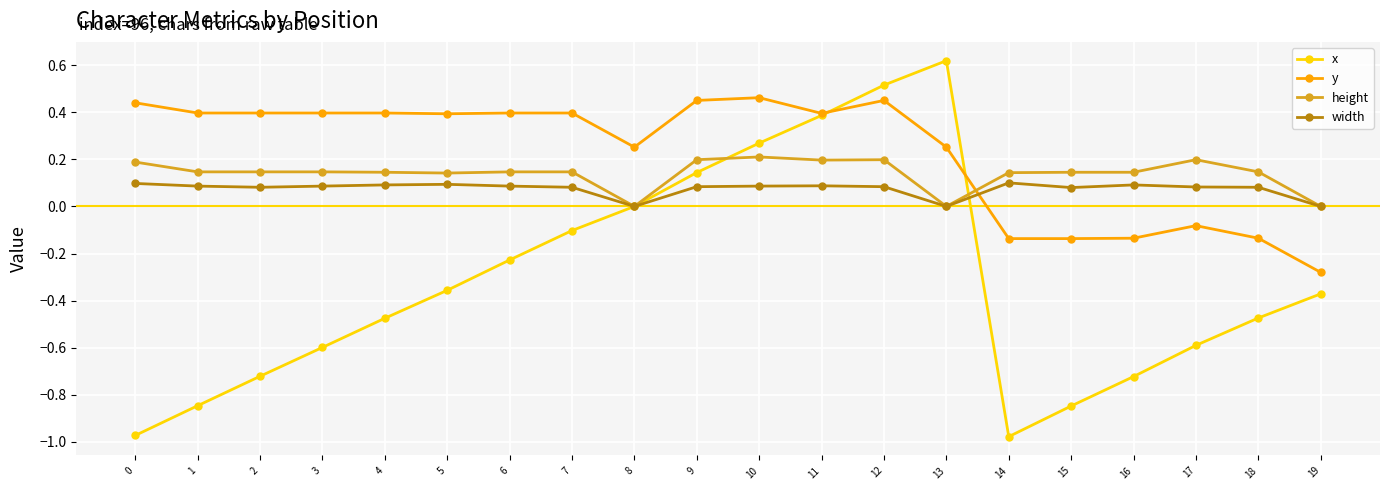

True or false: x has more than 0 points higher than both neighbors.

True